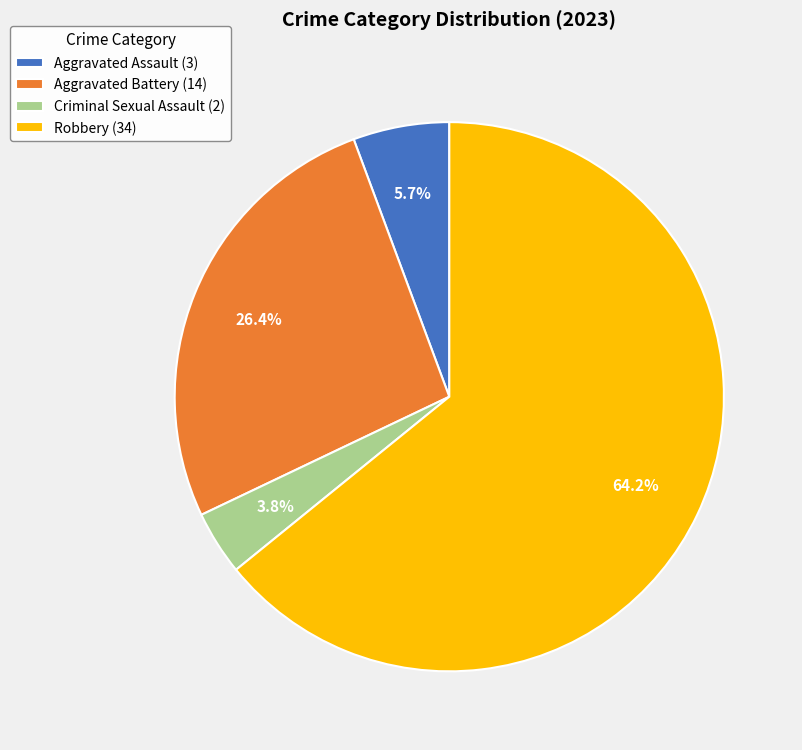

What is the largest slice in the pie chart?

Robbery